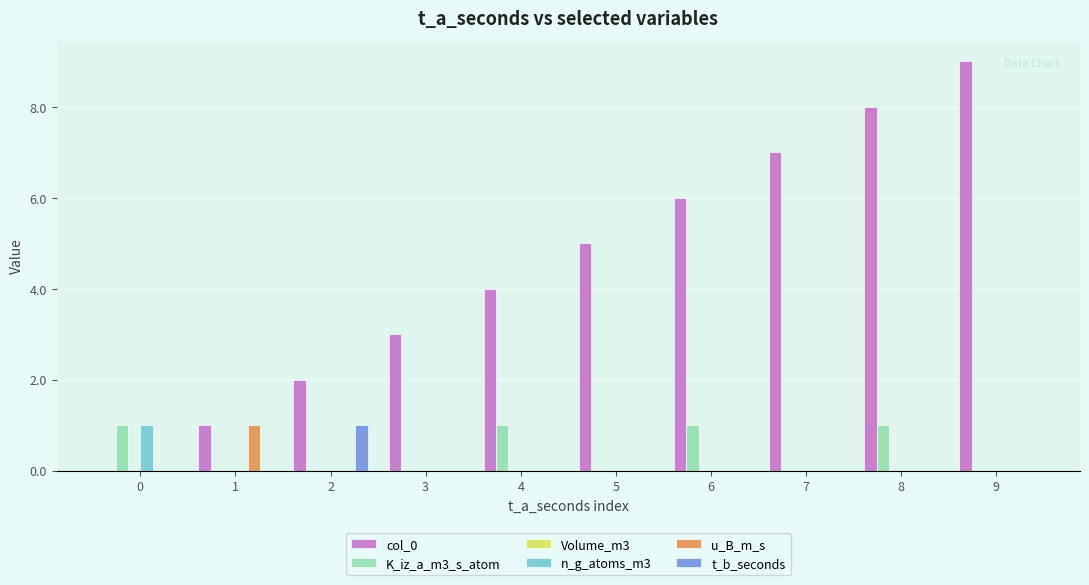

Which label corresponds to the largest value in the chart?

9